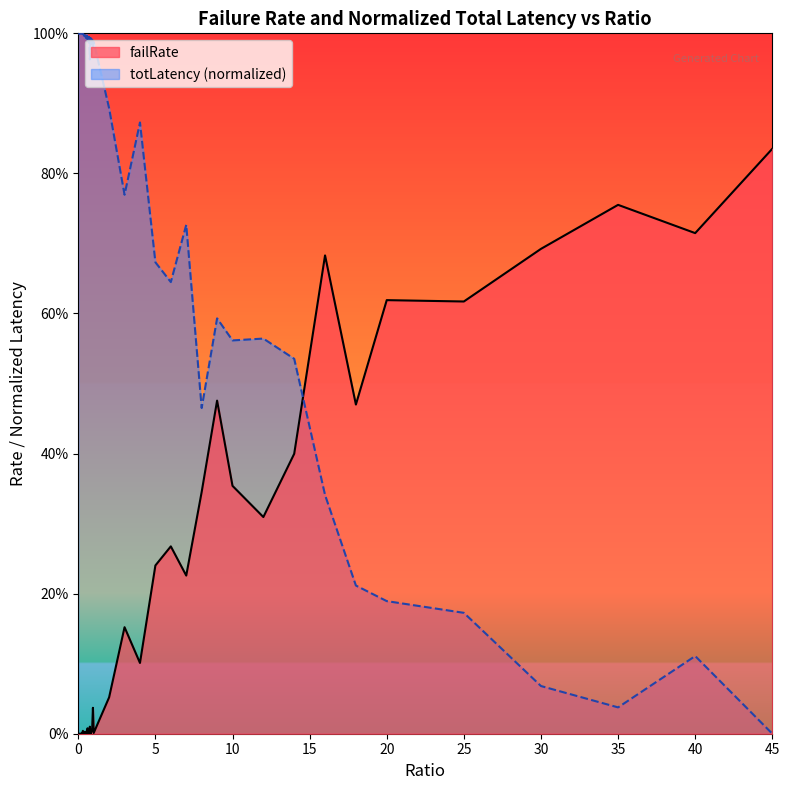

What is the label of the 37th point from the right?

0.15